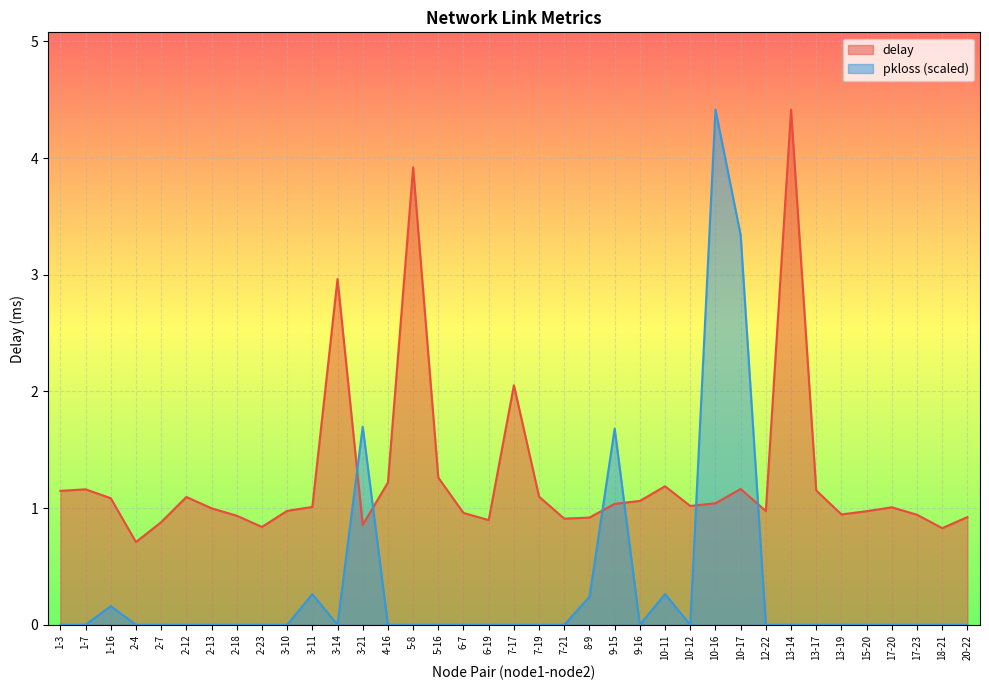

Reading left to right, what are all the values shown in this chart?

delay: 1-3=1.1	1-7=1.2	1-16=1.1	2-4=0.7	2-7=0.9	2-12=1.1	2-13=1.0	2-18=0.9	2-23=0.8	3-10=1.0	3-11=1.0	3-14=3.0	3-21=0.9	4-16=1.2	5-8=3.9	5-16=1.3	6-7=1.0	6-19=0.9	7-17=2.1	7-19=1.1	7-21=0.9	8-9=0.9	9-15=1.0	9-16=1.1	10-11=1.2	10-12=1.0	10-16=1.0	10-17=1.2	12-22=1.0	13-14=4.4	13-17=1.2	13-19=0.9	15-20=1.0	17-20=1.0	17-23=0.9	18-21=0.8	20-22=0.9
pkloss: 1-3=0.0	1-7=0.0	1-16=0.2	2-4=0.0	2-7=0.0	2-12=0.0	2-13=0.0	2-18=0.0	2-23=0.0	3-10=0.0	3-11=0.3	3-14=0.0	3-21=1.7	4-16=0.0	5-8=0.0	5-16=0.0	6-7=0.0	6-19=0.0	7-17=0.0	7-19=0.0	7-21=0.0	8-9=0.2	9-15=1.7	9-16=0.0	10-11=0.3	10-12=0.0	10-16=4.4	10-17=3.3	12-22=0.0	13-14=0.0	13-17=0.0	13-19=0.0	15-20=0.0	17-20=0.0	17-23=0.0	18-21=0.0	20-22=0.0